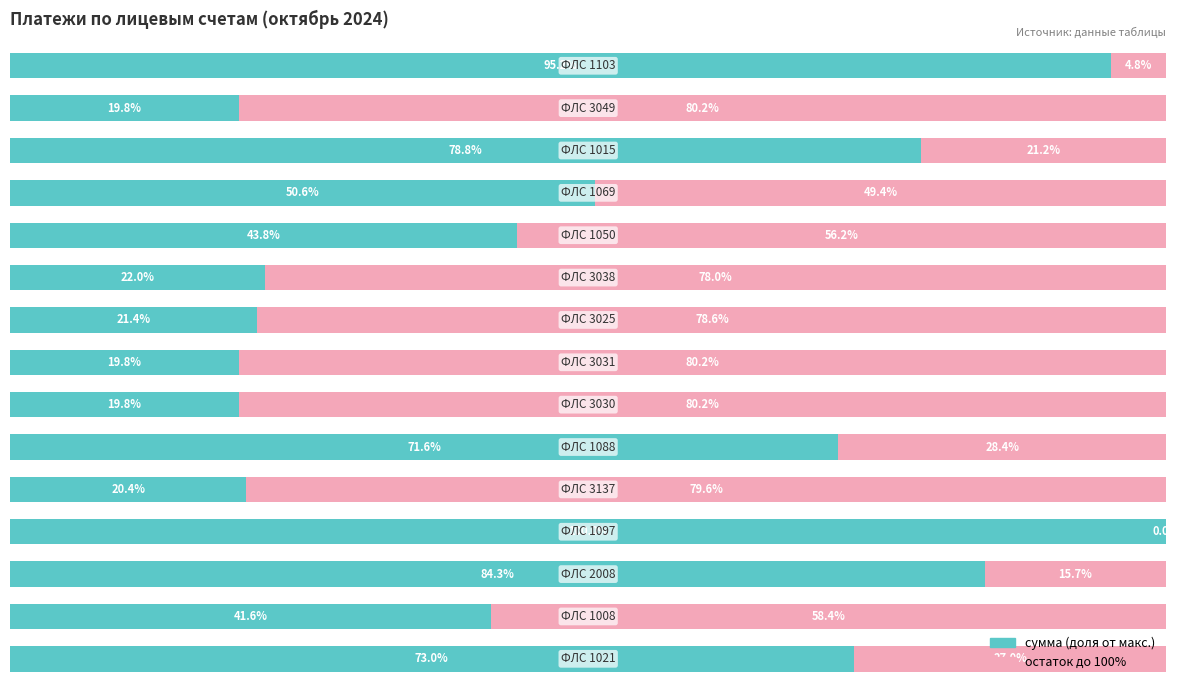

What are all the series names shown in the legend?

сумма (доля от макс.), остаток до 100%